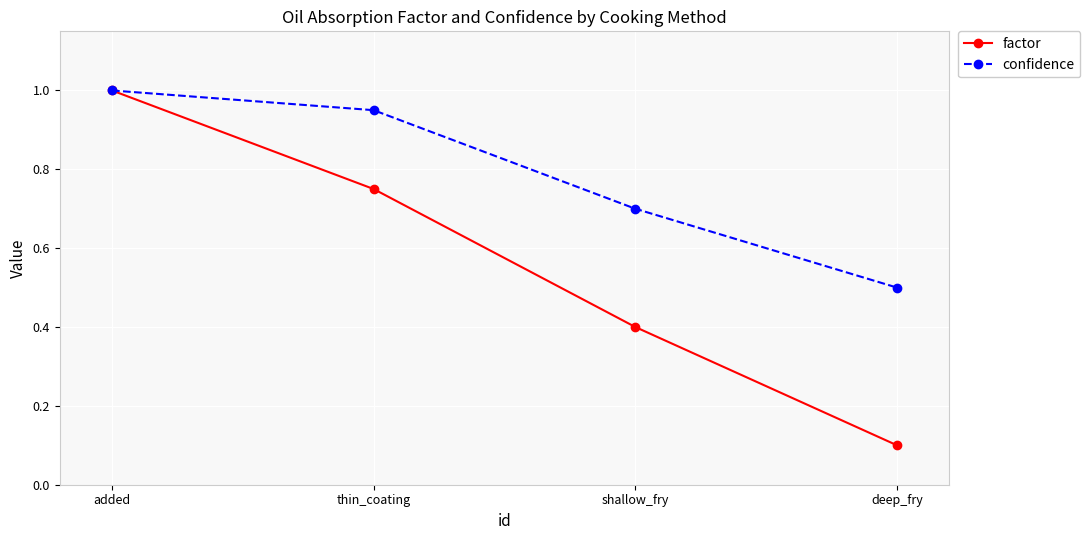

What is the difference between the maximum and minimum values in the confidence series?

0.5